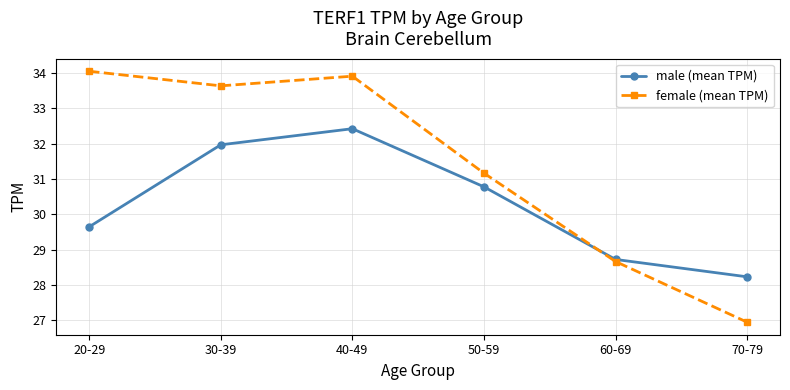

What position from the right is 60-69?

2